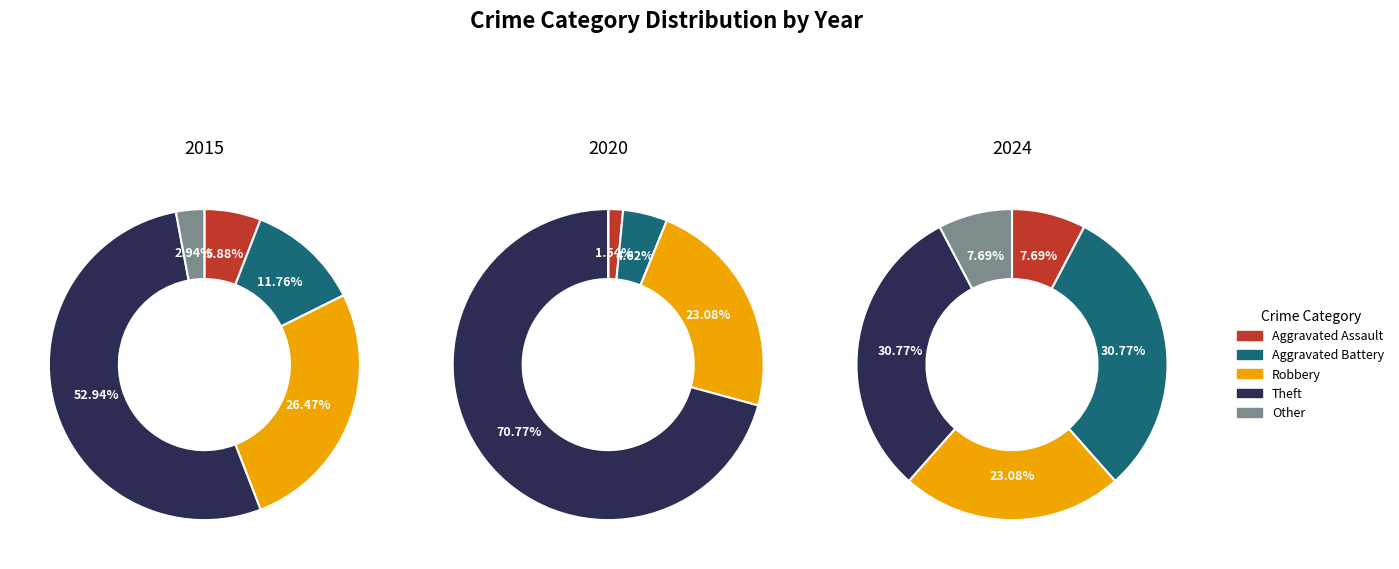

Is it true that Other is 1% of the pie?

False